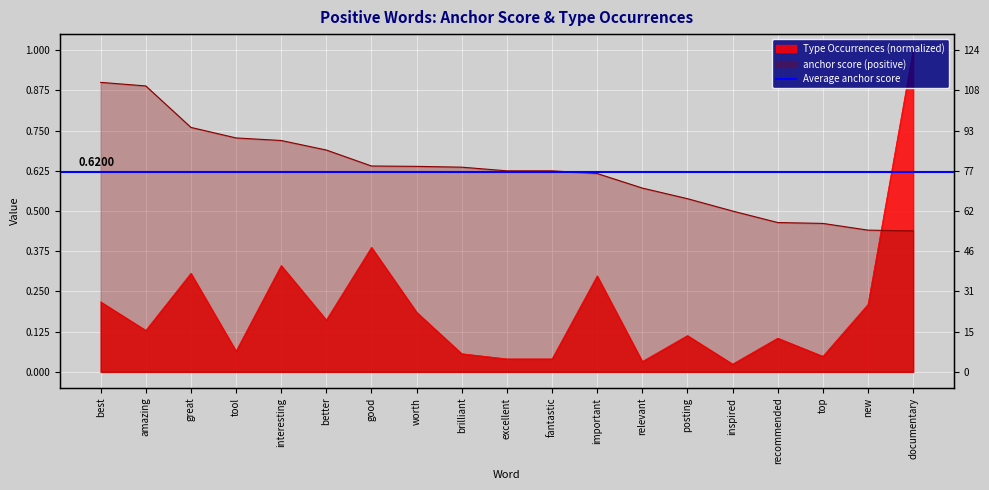

Which series has the largest total across all categories?

anchor score (positive)